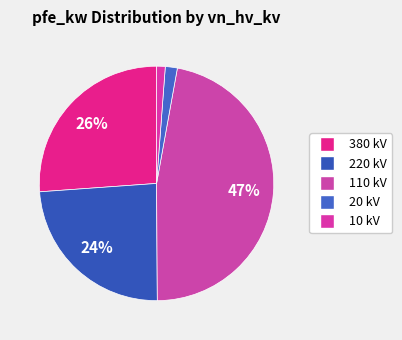

Count the number of slices in the pie.

5